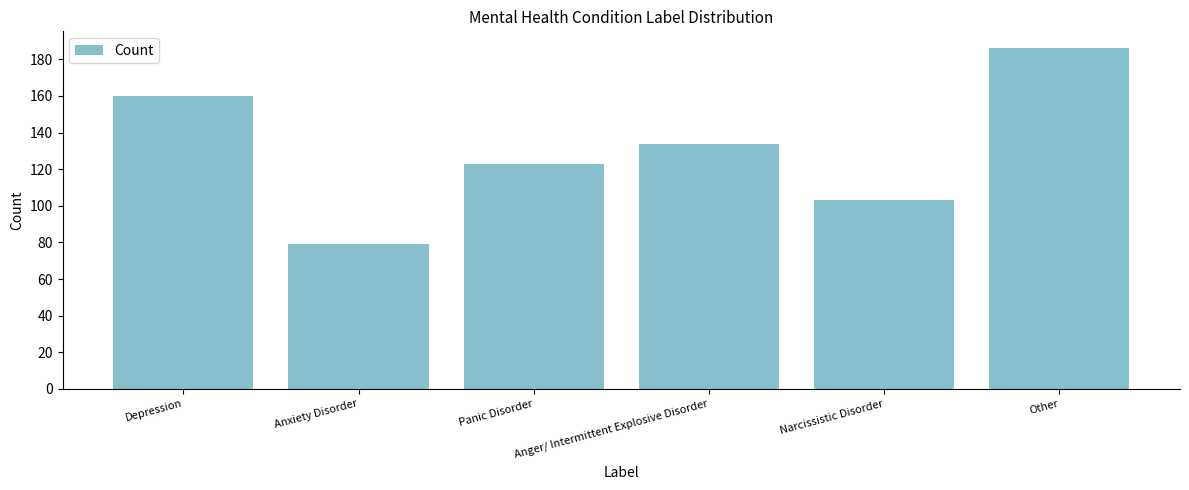

Approximately how many times larger is the value at Anger/ Intermittent Explosive Disorder compared to Depression?

0.8